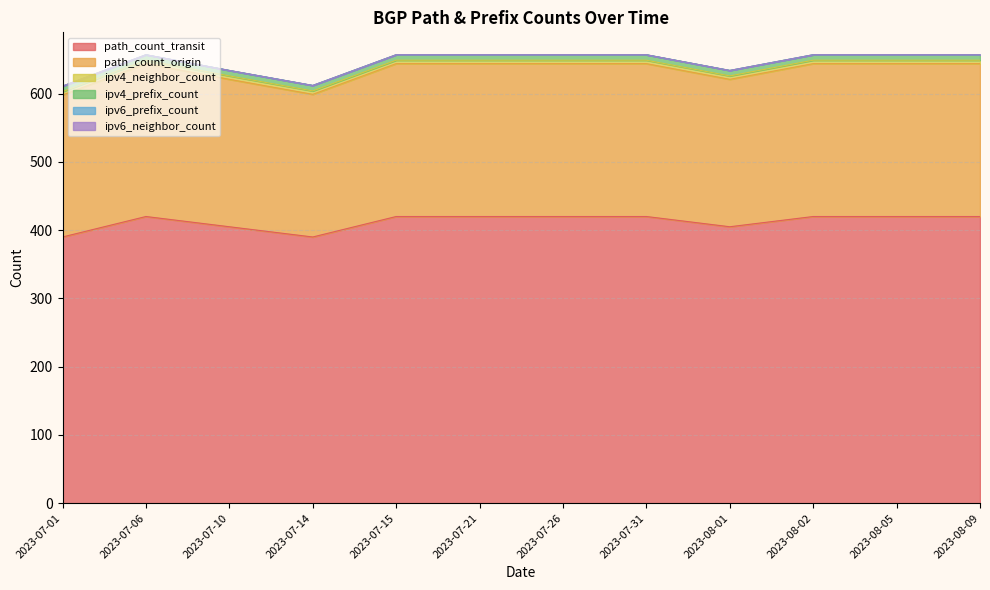

What is the sum of the path_count_transit values at 2023-07-15 and 2023-07-01?

810